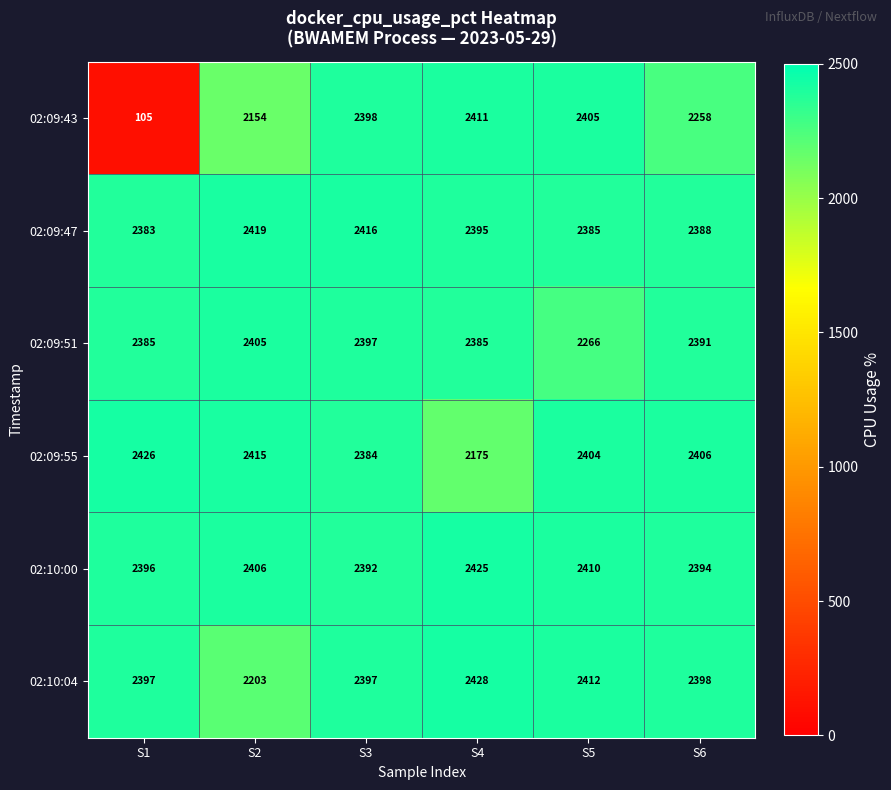

Which series changed the most between S2 and S3?

02:09:43